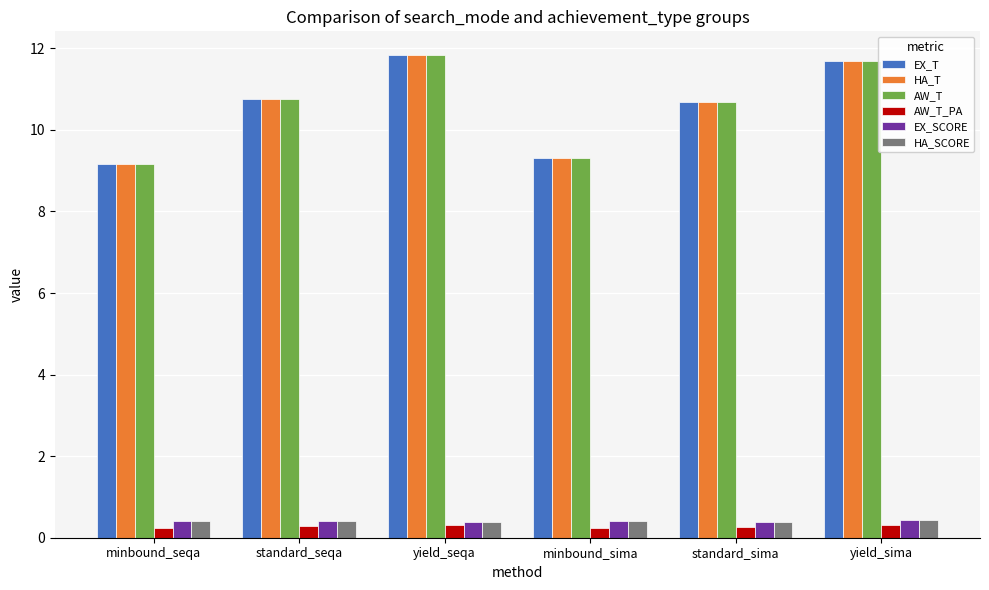

Which category has the highest value across all series?

yield_seqa